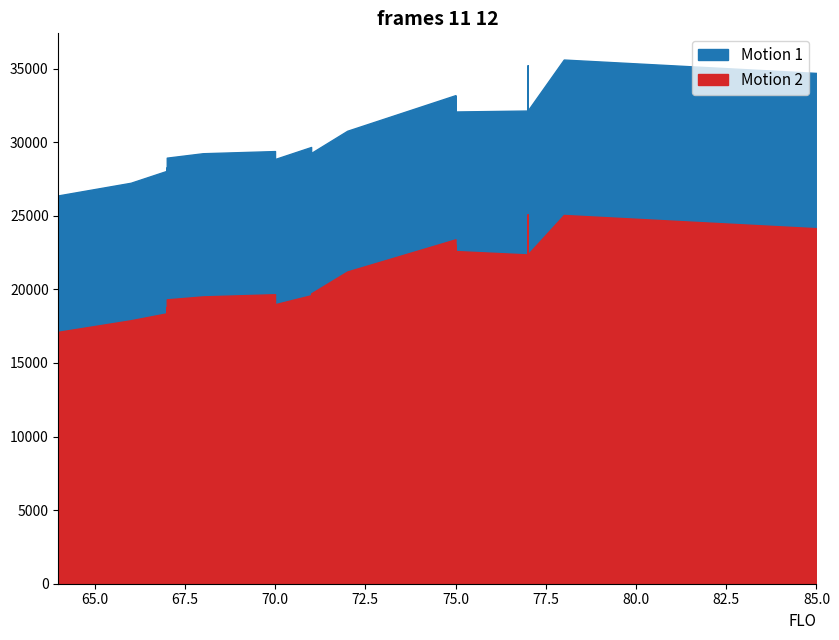

True or false: TOPWT has a value of 44118 at 71.

False